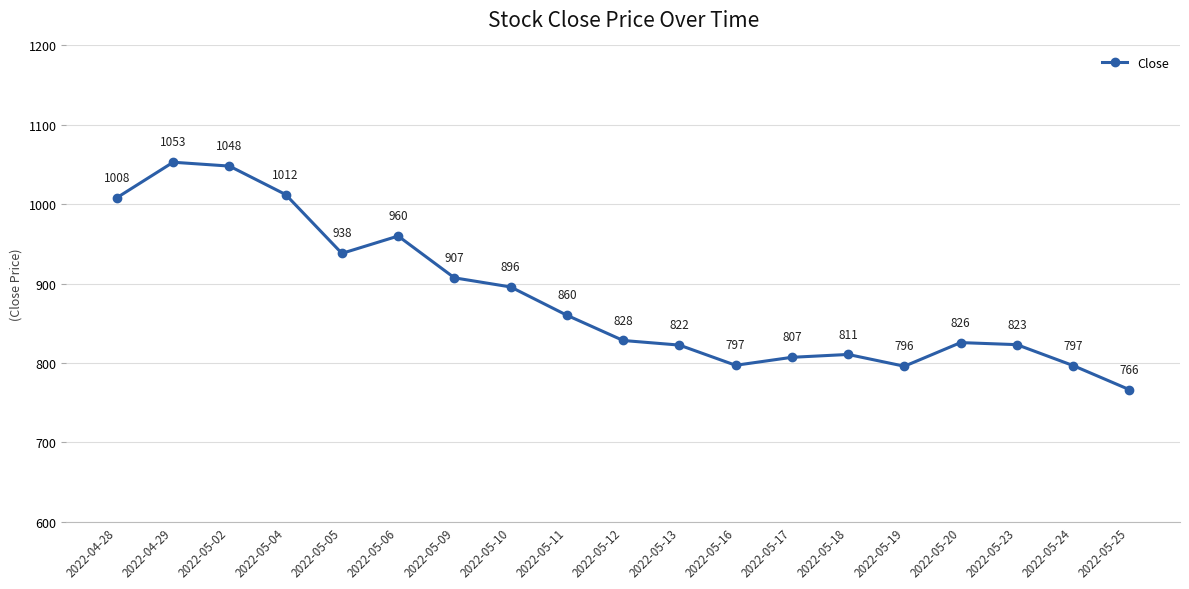

Between 2022-05-02 and 2022-05-18, which is larger?

2022-05-02